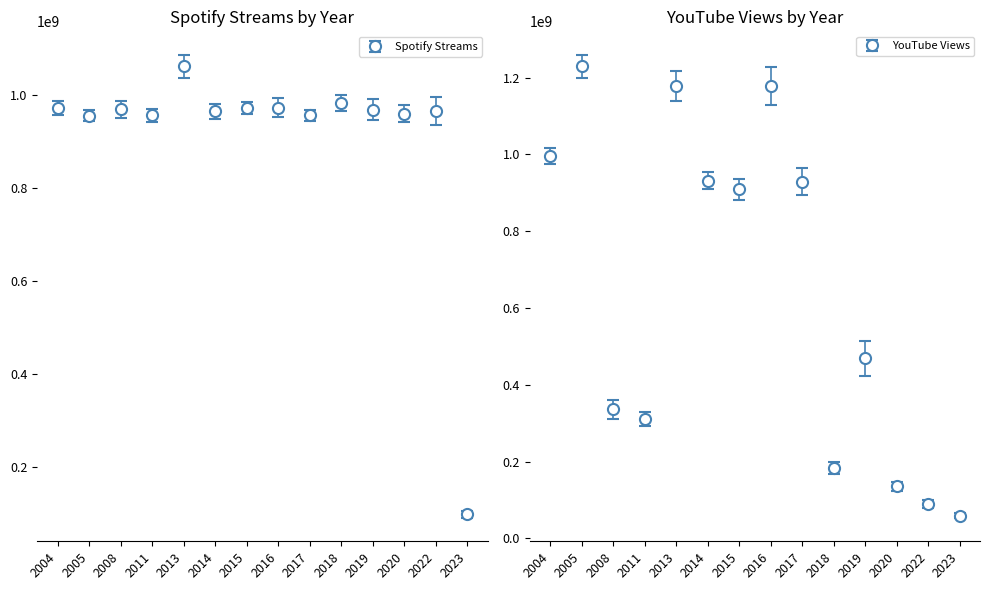

What is the spread (max minus min) of values at 2023?

39239635